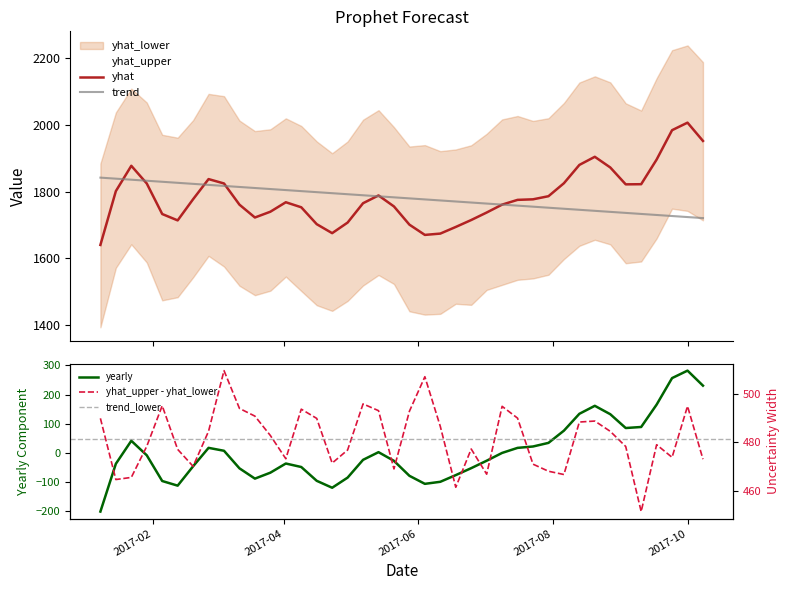

What is the minimum value for yhat?

1640.3